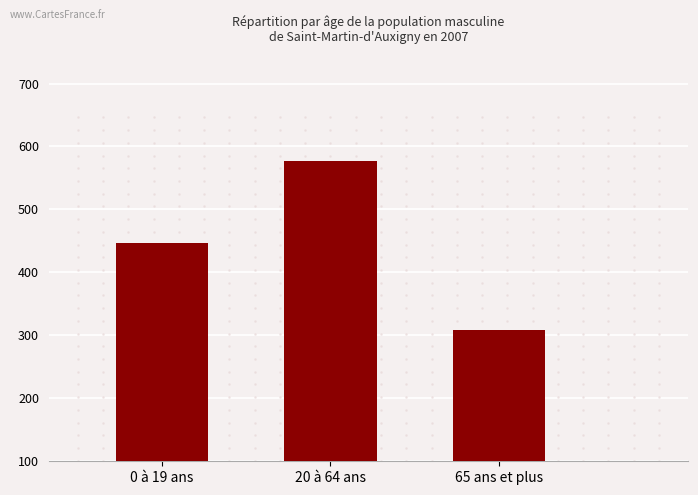

What is the label of the 1st bar from the right?

65 ans et plus